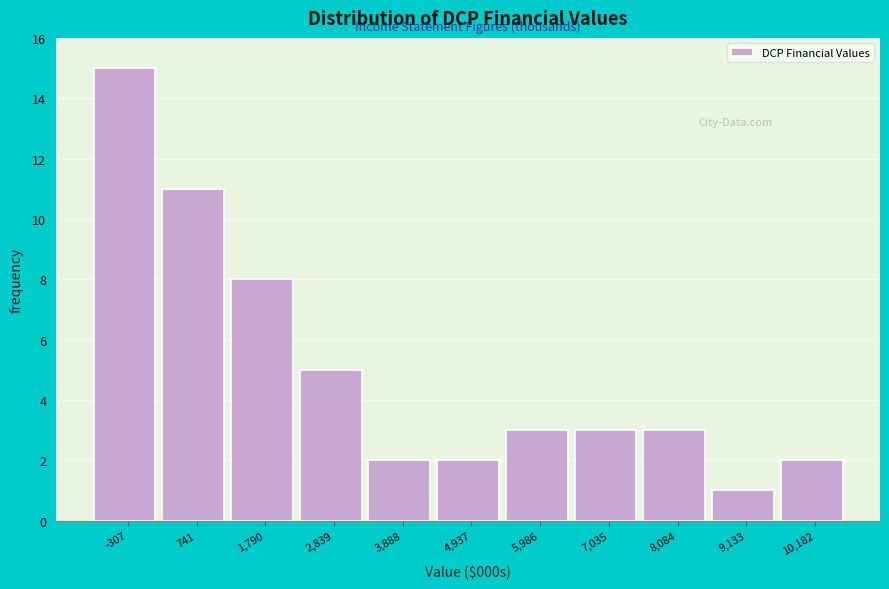

Reading left to right, extract all data points from this chart.

-307=15	741=11	1,790=8	2,839=5	3,888=2	4,937=2	5,986=3	7,035=3	8,084=3	9,133=1	10,182=2